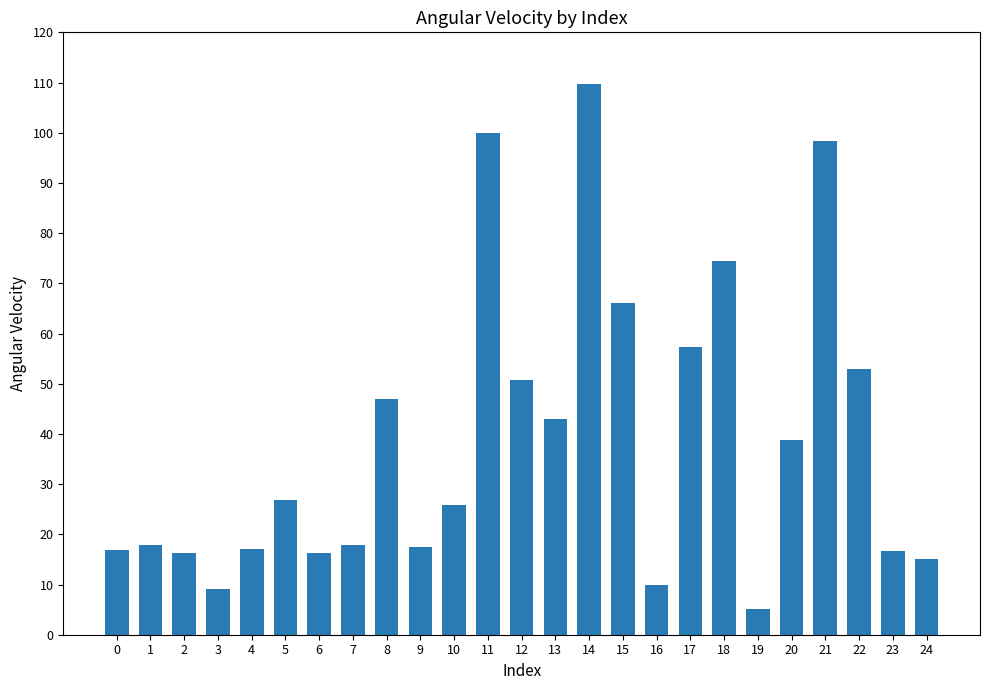

What is the greatest value displayed?

109.6